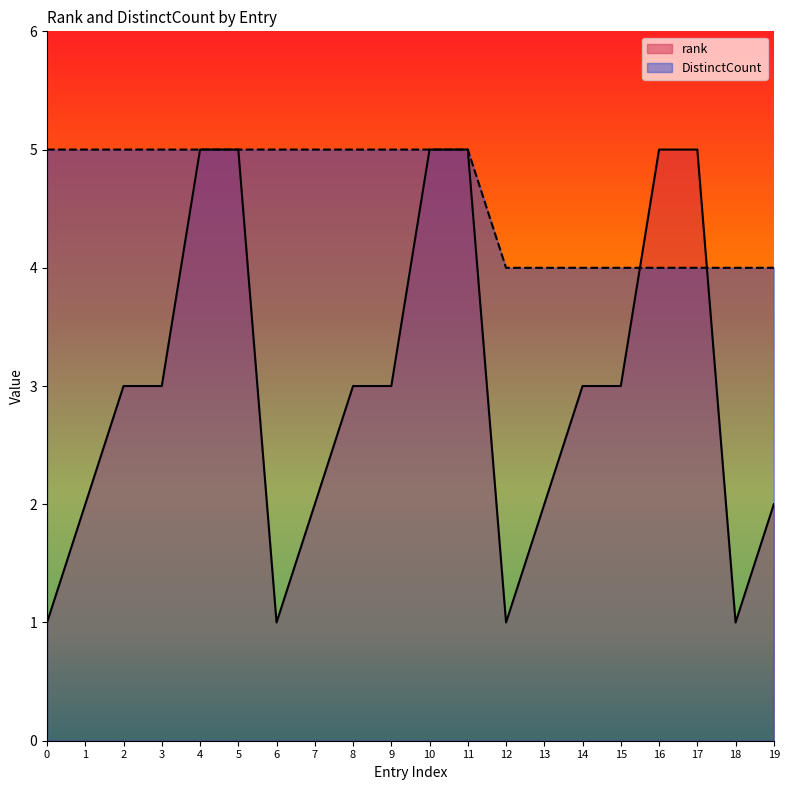

How many lines are shown in the chart?

2